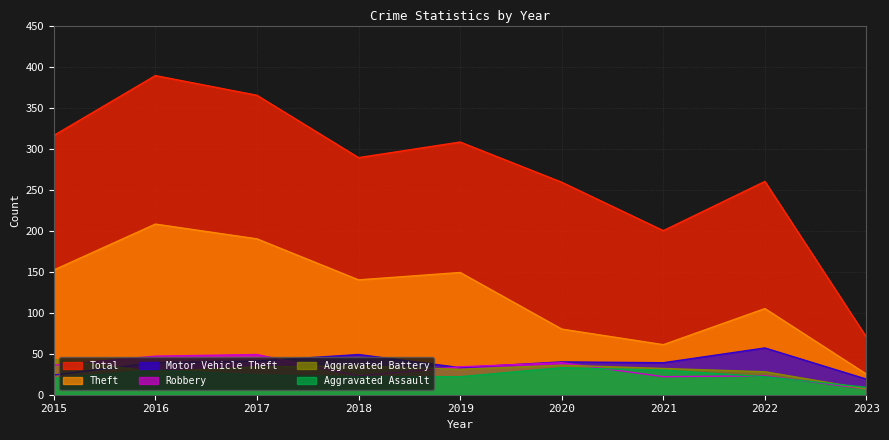

How many lines are shown in the chart?

6